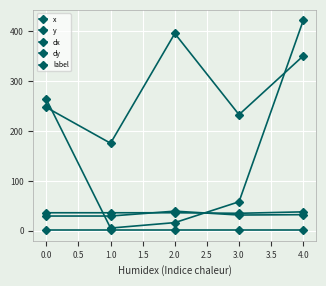

Count the number of categories in the chart.

5